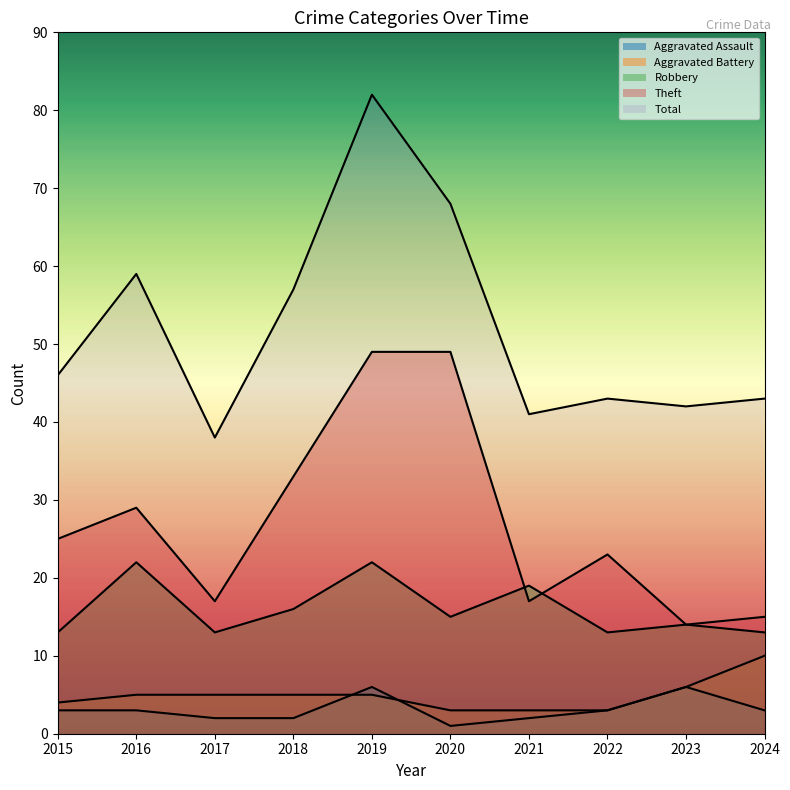

At which label does Aggravated Assault reach its peak?

2019